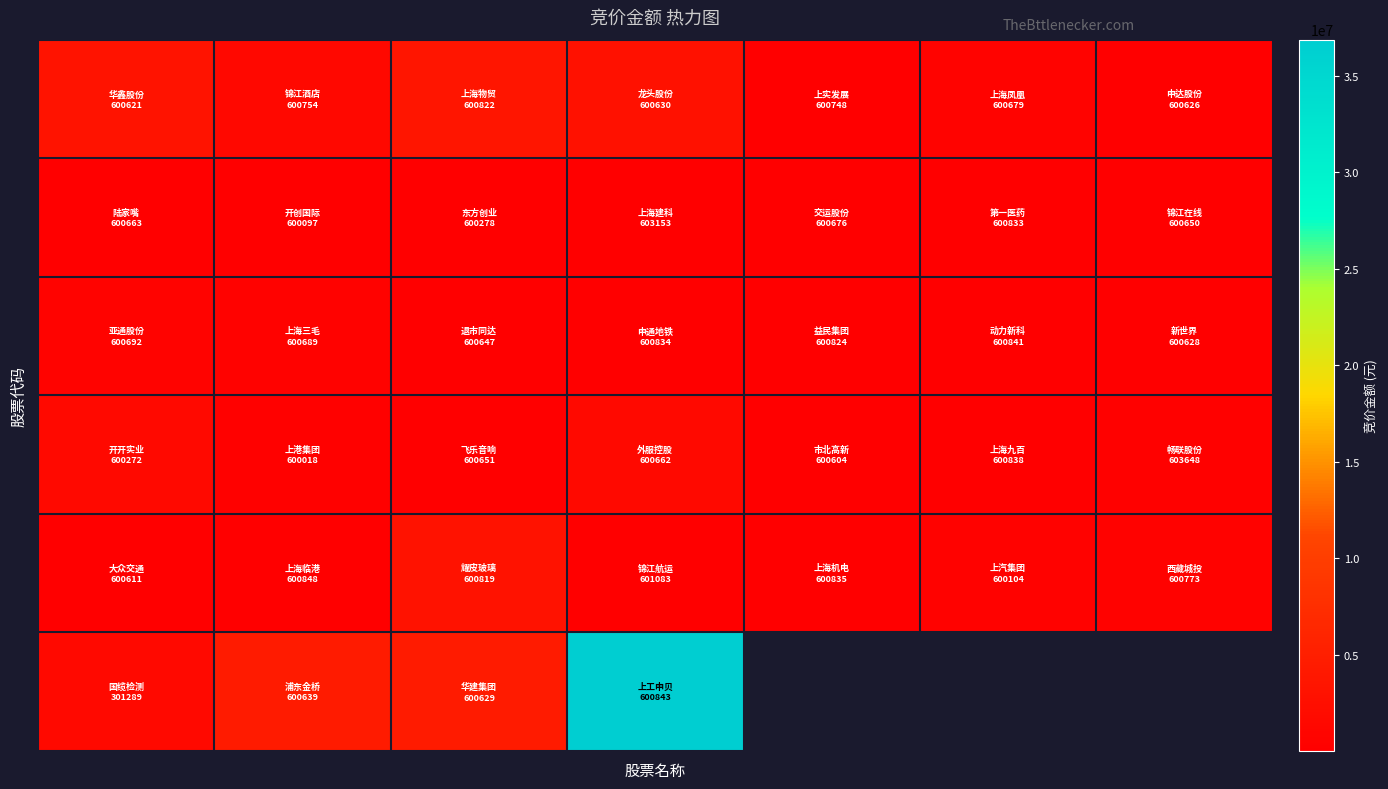

What is the greatest value displayed?

36887321.0